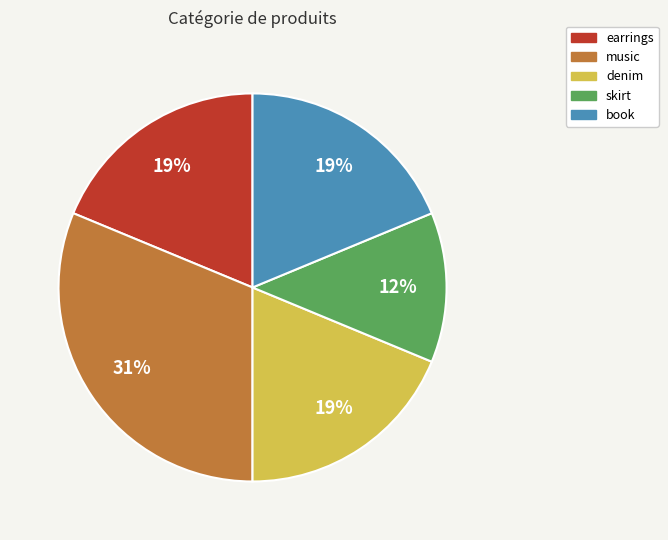

Is it true that book is 19% of the pie?

True